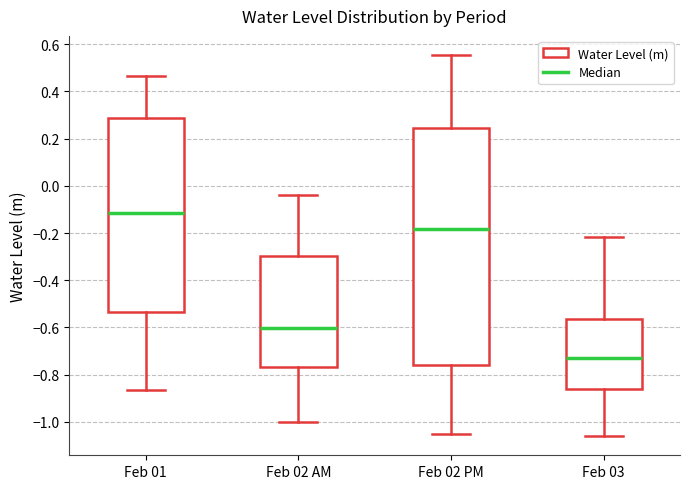

Where is the upper edge of the box for Feb 02 PM on the y-axis? The values are not printed on the chart, so give them approximately, as read against the axis.

0.24